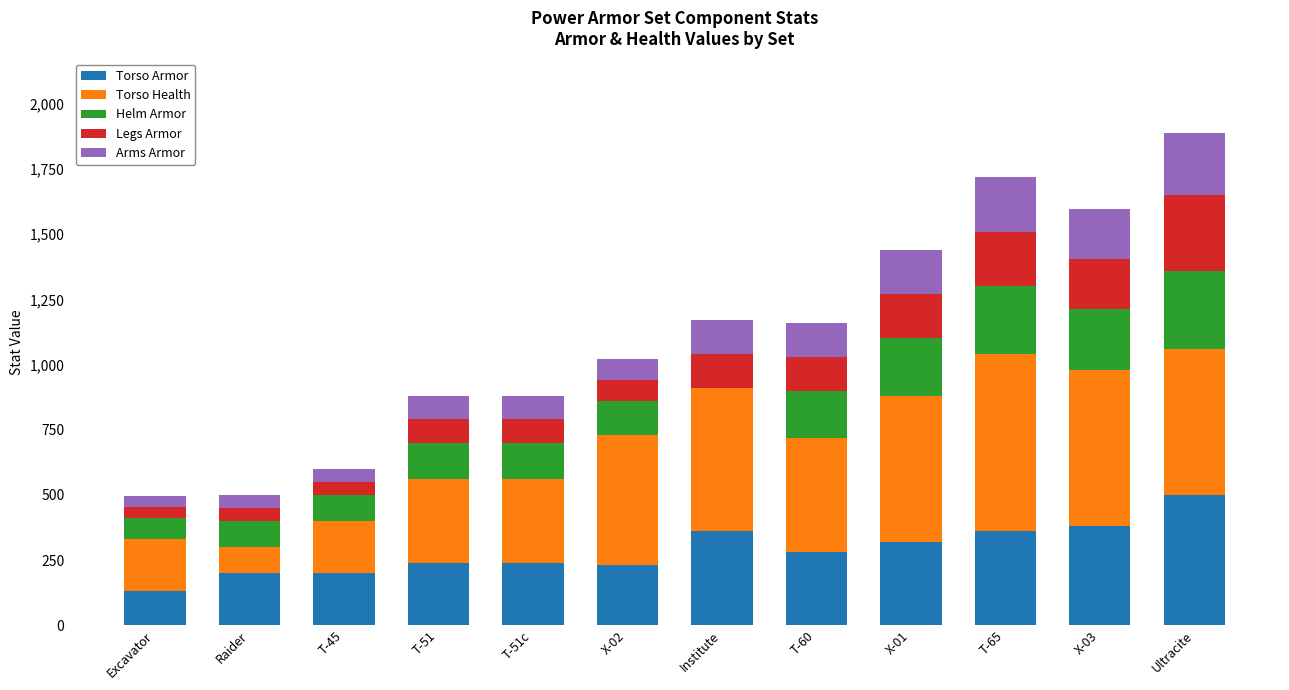

What is the approximate value of Torso Armor at T-65?

360